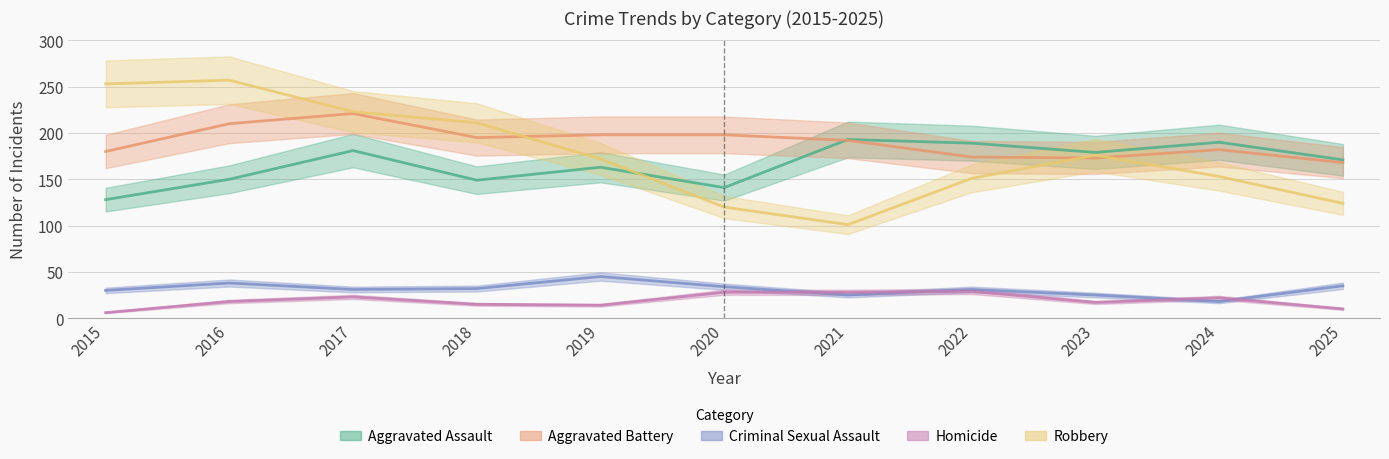

At which category is the sum across all series the highest?

2017